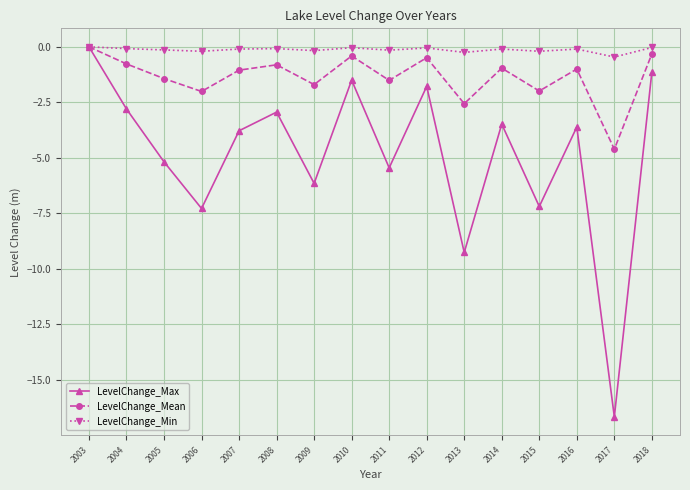

At how many categories does at least one series exceed -10?

16